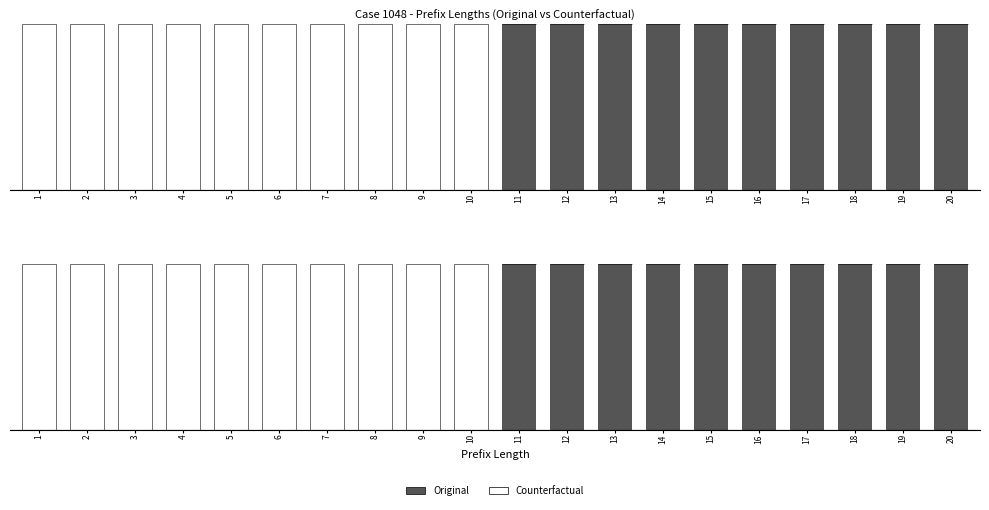

Is it true that Original equals 1 at 19?

True